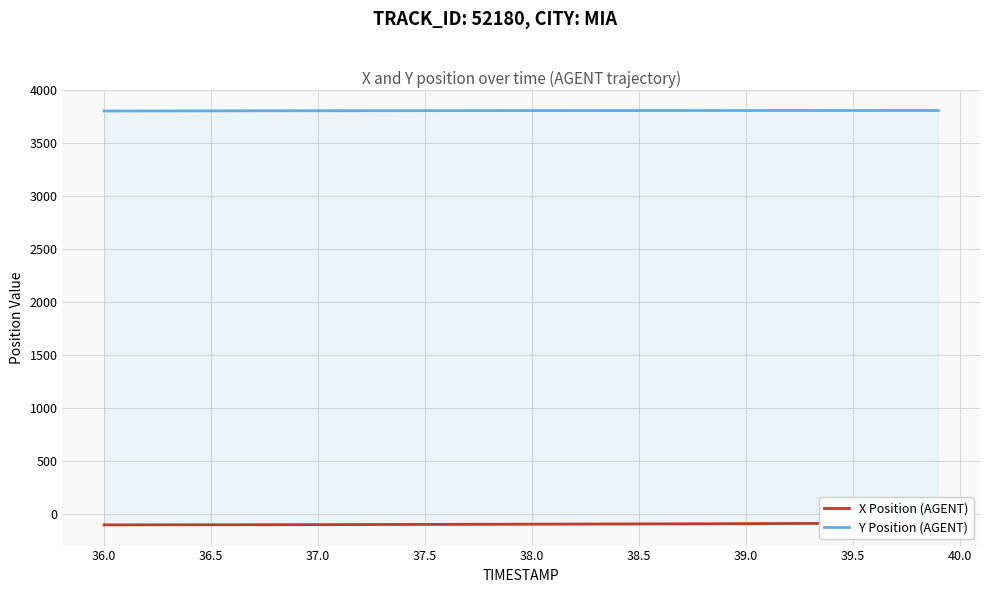

Reading left to right, list all the values displayed in this chart.

X Position (AGENT): -100.0	-99.8	-99.6	-99.5	-99.3	-99.0	-98.8	-98.5	-98.2	-97.9	-97.6	-97.3	-96.9	-96.6	-96.2	-95.8	-95.4	-95.0	-94.5	-94.1	-93.6	-93.1	-92.6	-92.1	-91.6	-91.1	-90.6	-90.0	-89.5	-88.9	-88.3	-87.7	-87.1	-86.5	-85.9	-85.3	-84.6	-84.0	-83.3	-82.6
Y Position (AGENT): 3801.3	3801.6	3801.9	3802.2	3802.5	3802.8	3803.1	3803.3	3803.6	3803.8	3804.0	3804.2	3804.4	3804.6	3804.7	3804.9	3805.0	3805.1	3805.2	3805.3	3805.4	3805.5	3805.6	3805.7	3805.8	3805.8	3805.9	3805.9	3805.9	3806.0	3806.0	3806.1	3806.1	3806.1	3806.1	3806.2	3806.2	3806.2	3806.2	3806.2